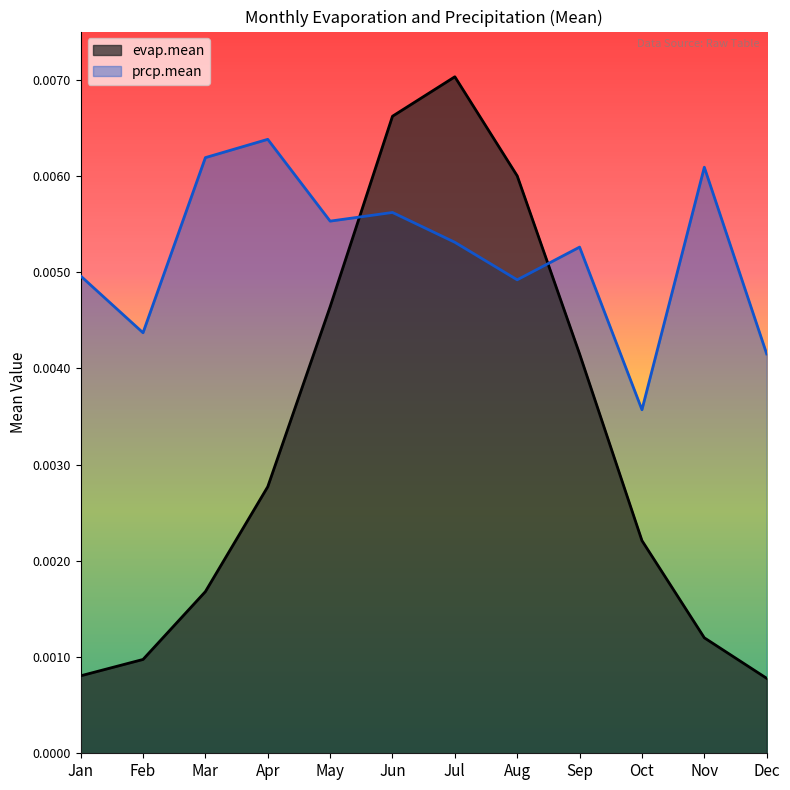

List the series in order of their overall mean, highest first.

prcp.mean, evap.mean